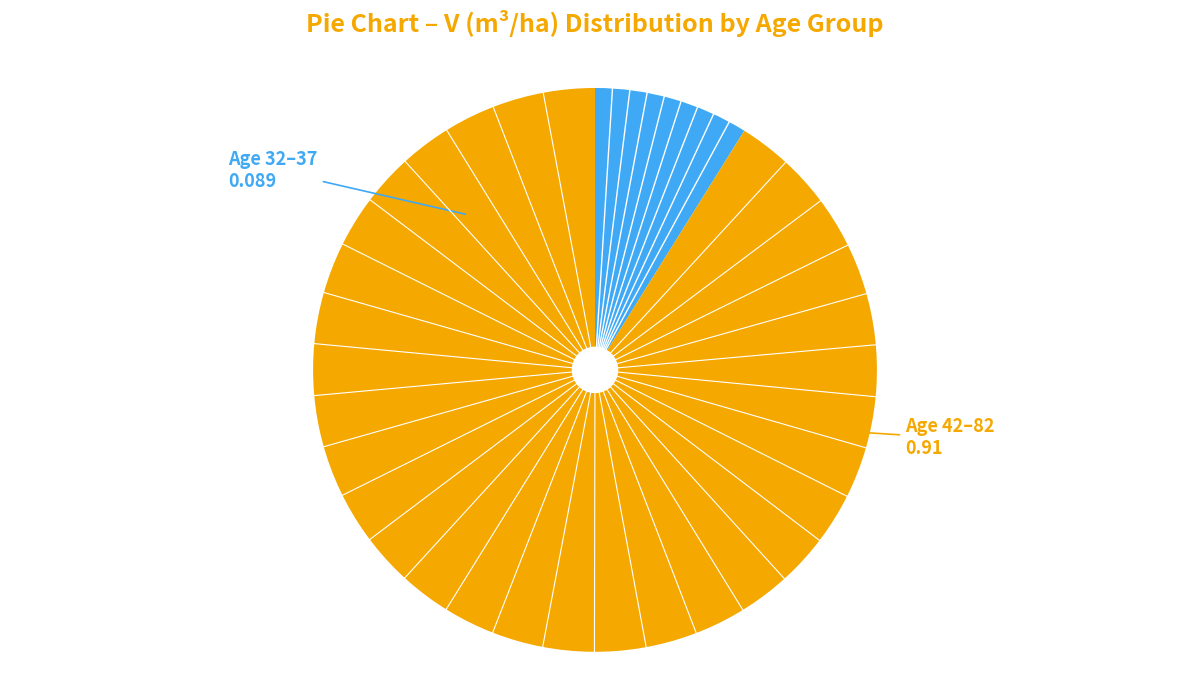

Does any single category account for the majority?

Yes